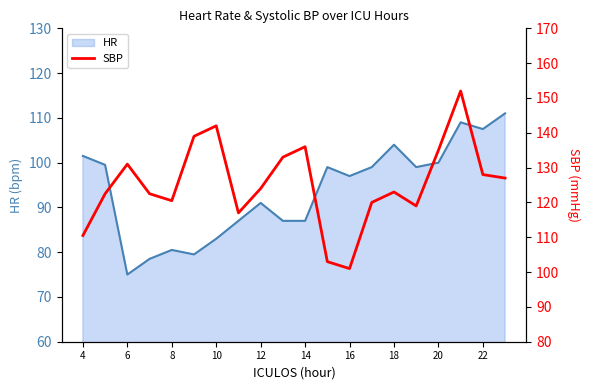

What is the greatest value displayed?

152.0